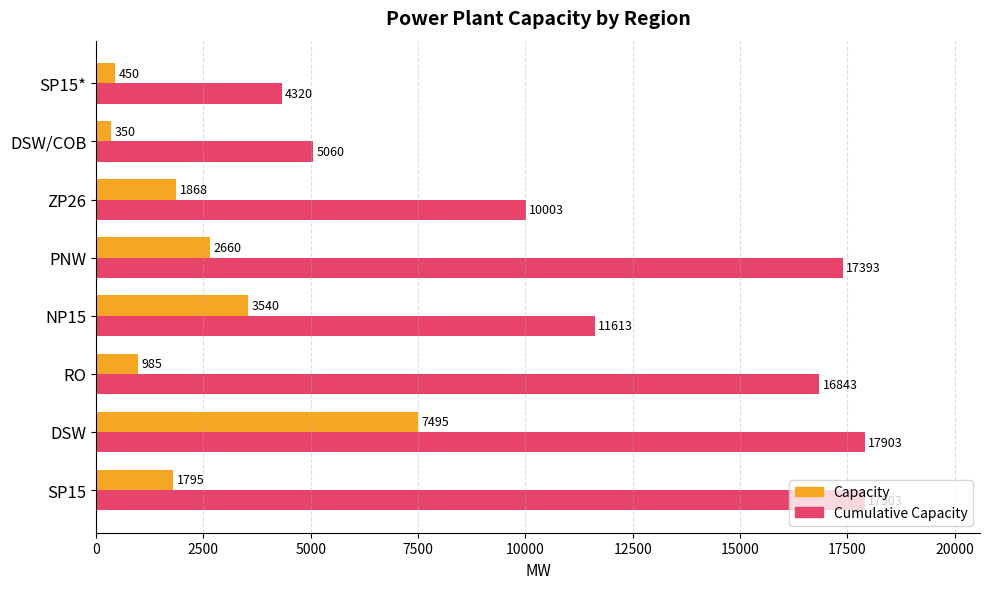

The value of Capacity at DSW is 2834. True or false?

False